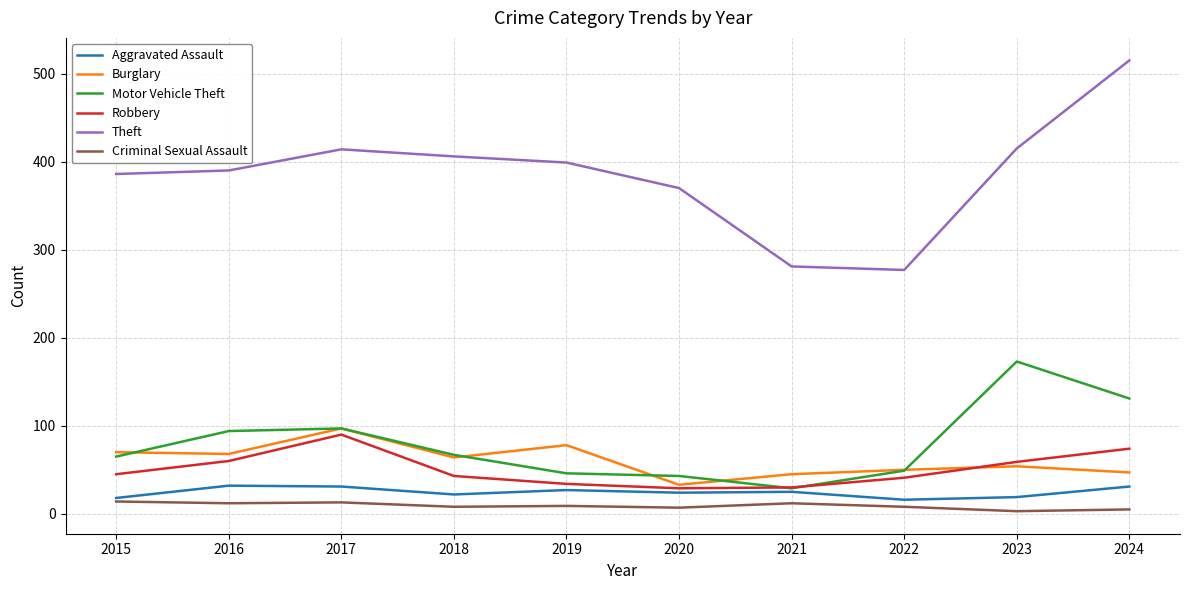

The Robbery series shows 60 at 2016. True or false?

True